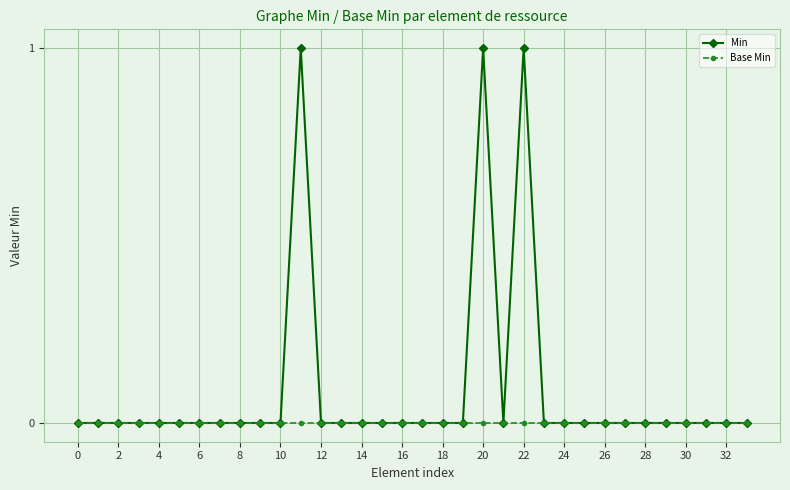

List the series in order of their overall mean, highest first.

Min, Base Min